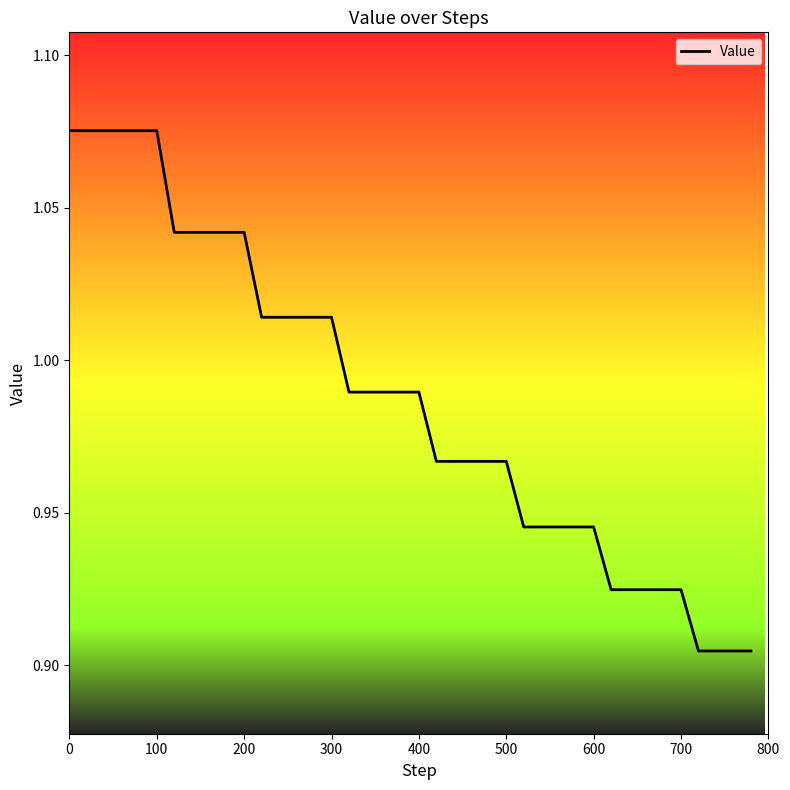

What is the value of the 24th point from the left?

1.0